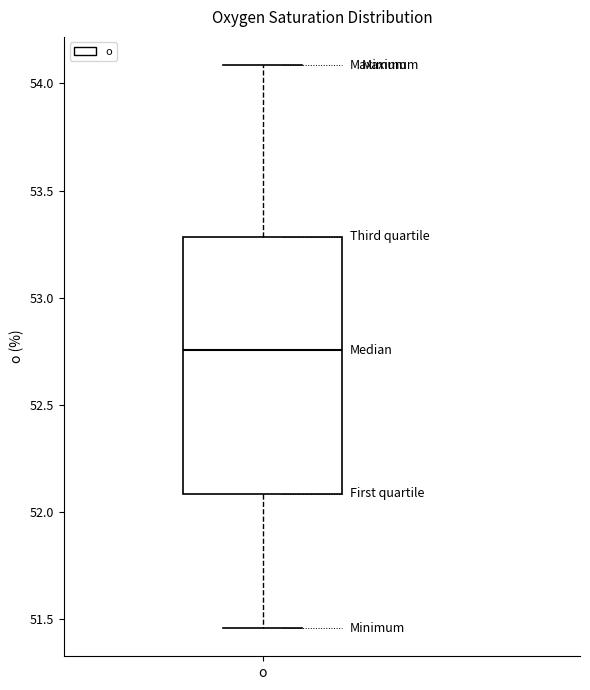

Transcribe this box plot: give where the median line is, the range the box spans, and where the two whiskers end, as read against the y-axis. The values are not printed on the chart, so give them approximately, as read against the axis.

median 52.75, box 52.10 to 53.30, whiskers 51.45 to 54.10